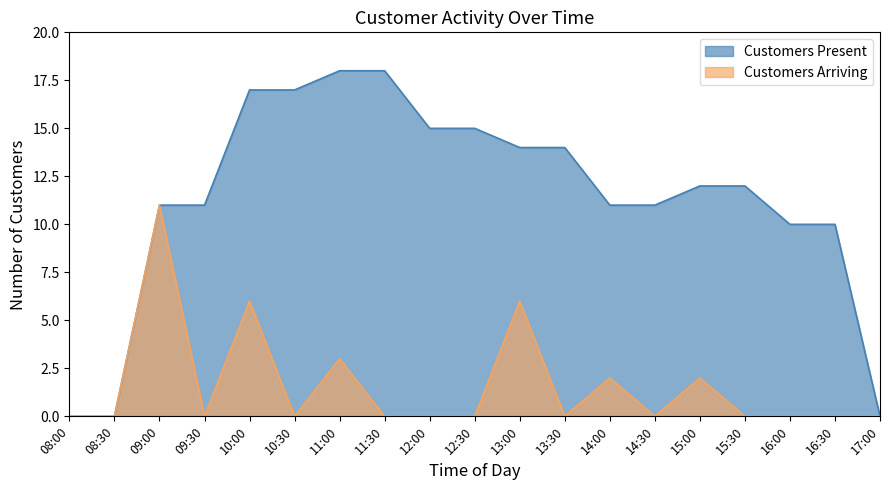

The value of Customers Present at 13:30 is 24. True or false?

False